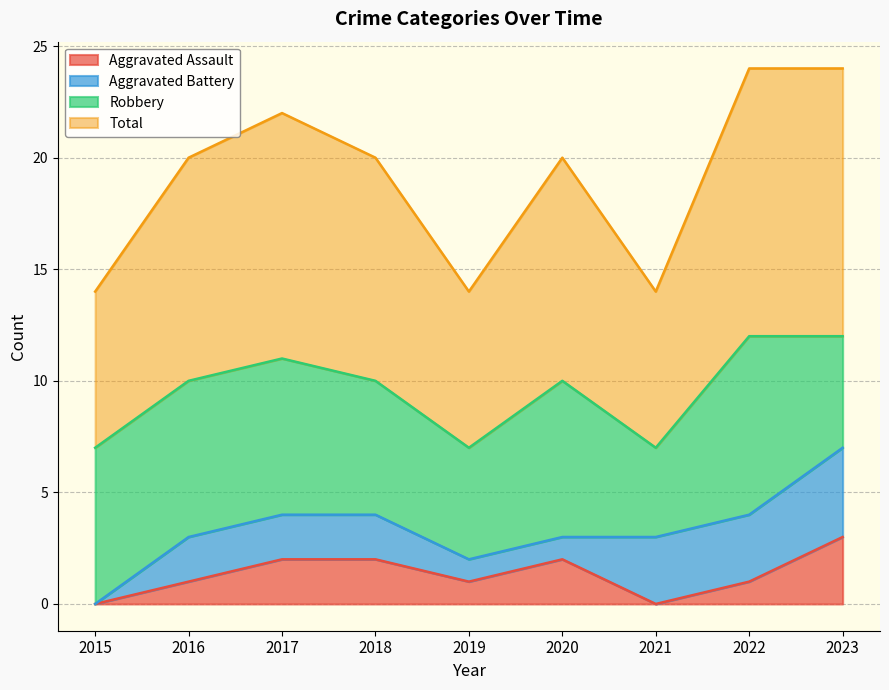

What is the sum of the Aggravated Assault values at 2016 and 2023?

4